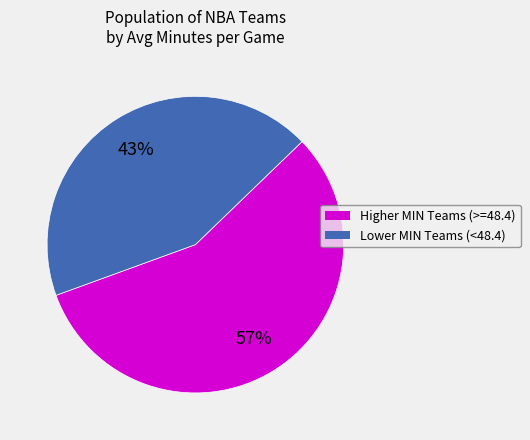

Rank the categories by value from lowest to highest.

Lower MIN Teams (<48.4), Higher MIN Teams (>=48.4)